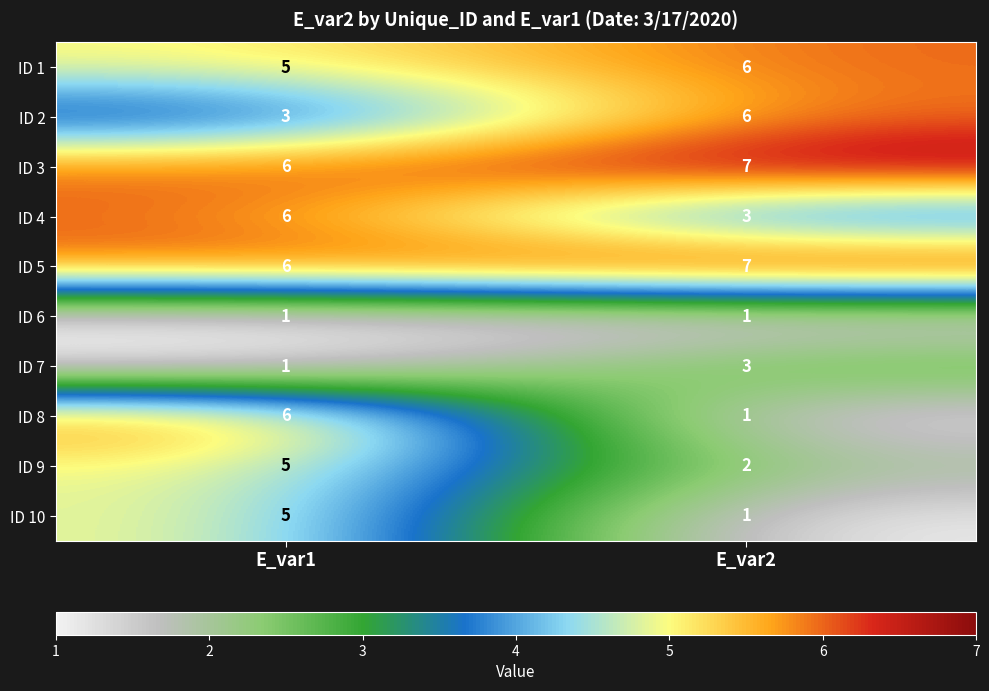

Between E_var1 and E_var2, which series saw the biggest shift?

ID 8